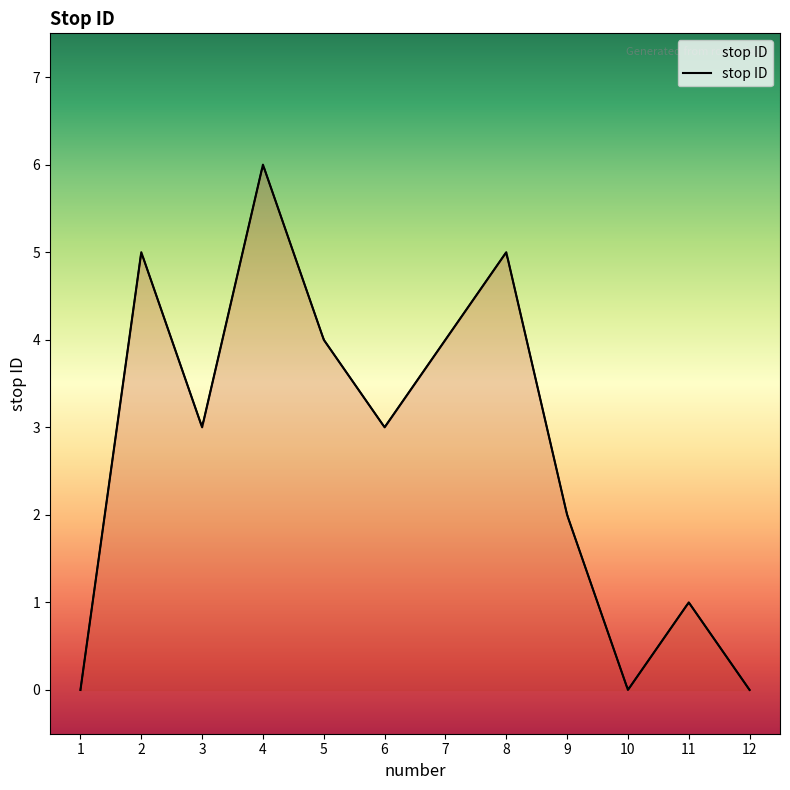

Which has a higher value, 9 or 10?

9